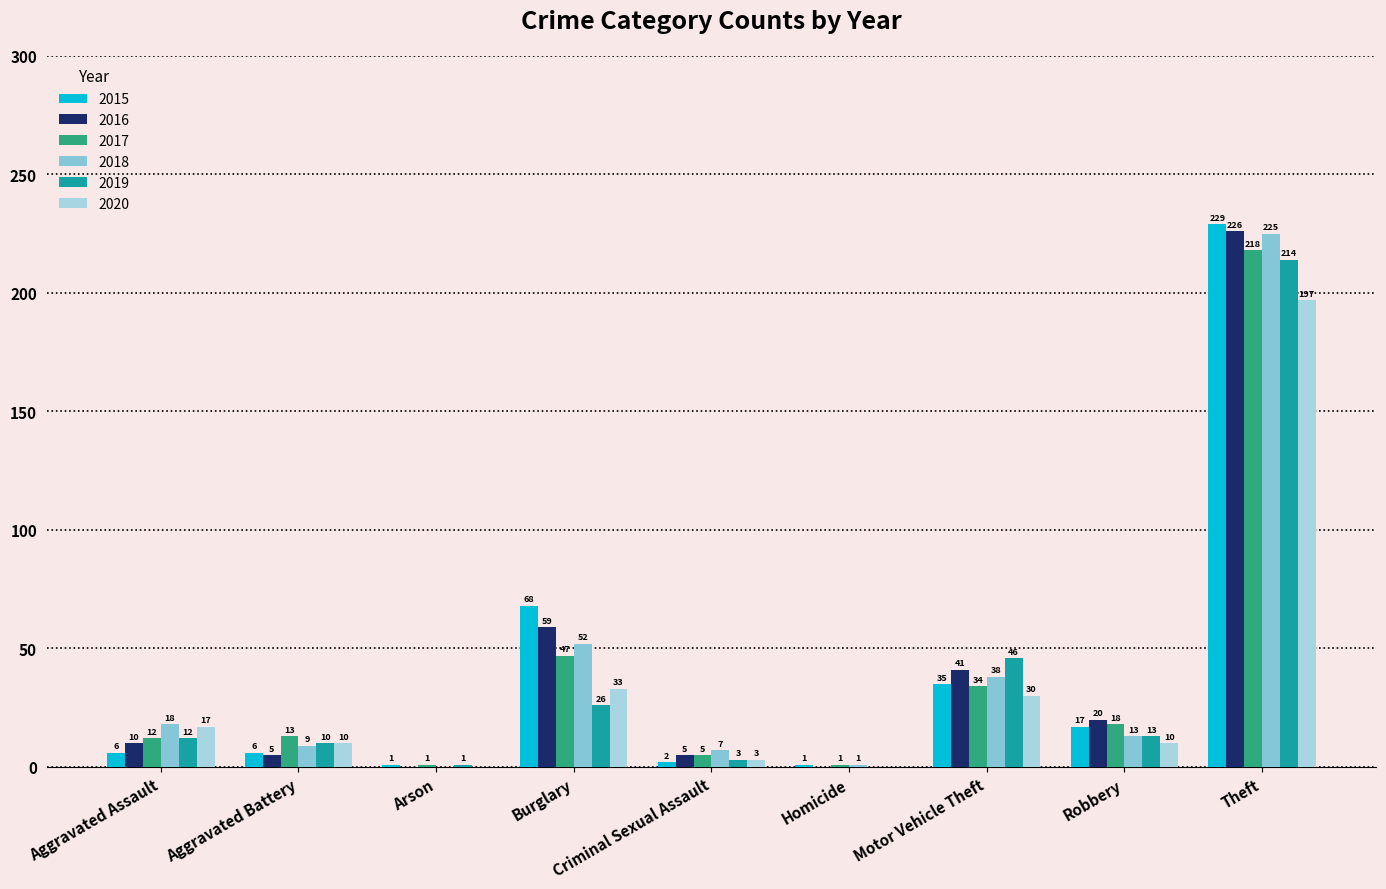

What is the sum of all 2017 values?

349